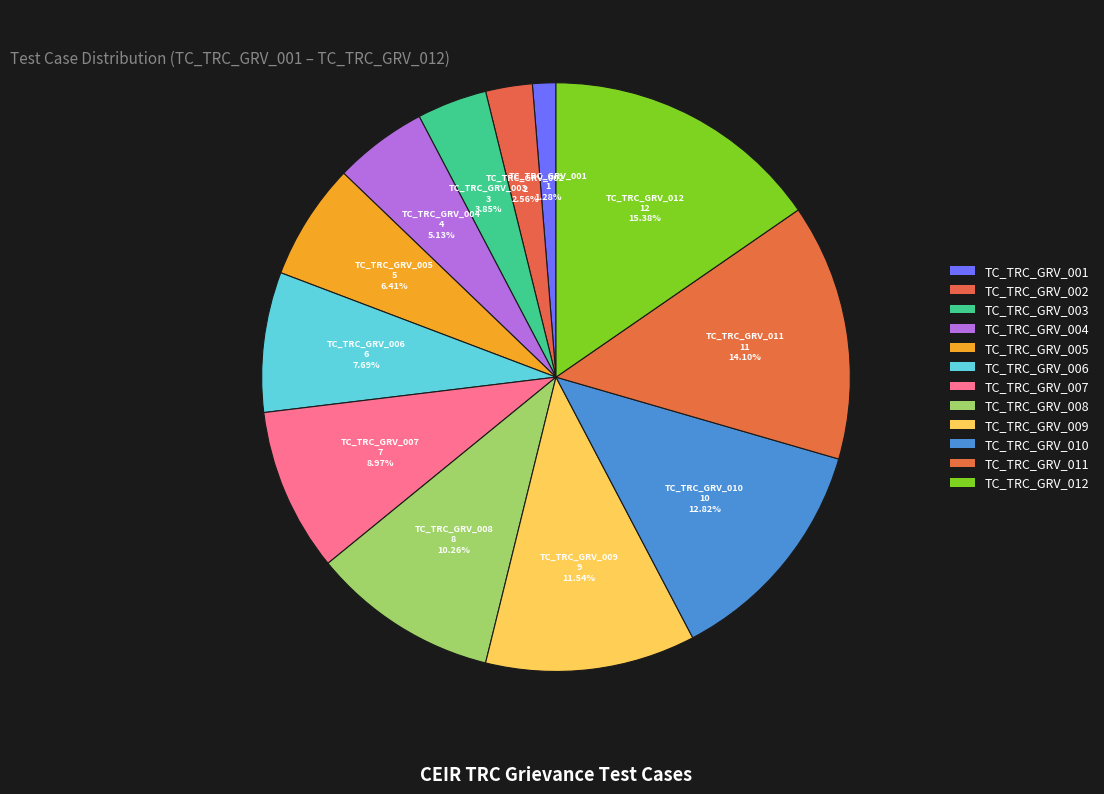

How many slices are in this pie chart?

12